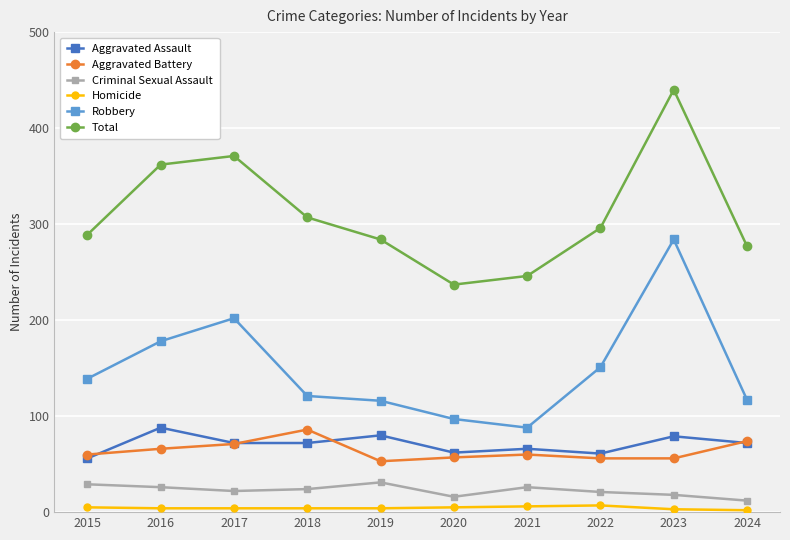

What is the minimum value for Criminal Sexual Assault?

12